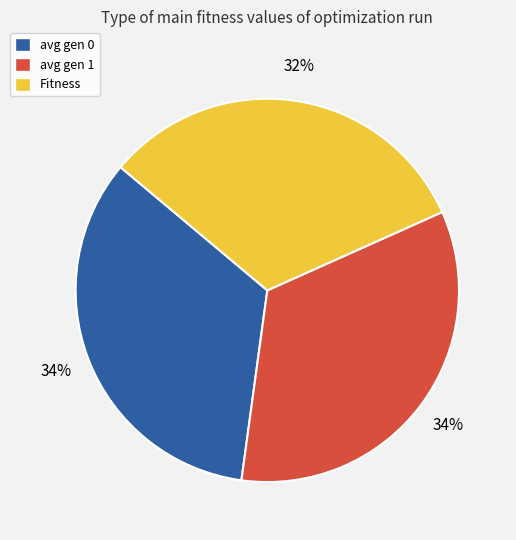

What percentage is the avg gen 1 slice, to the nearest percent?

34%